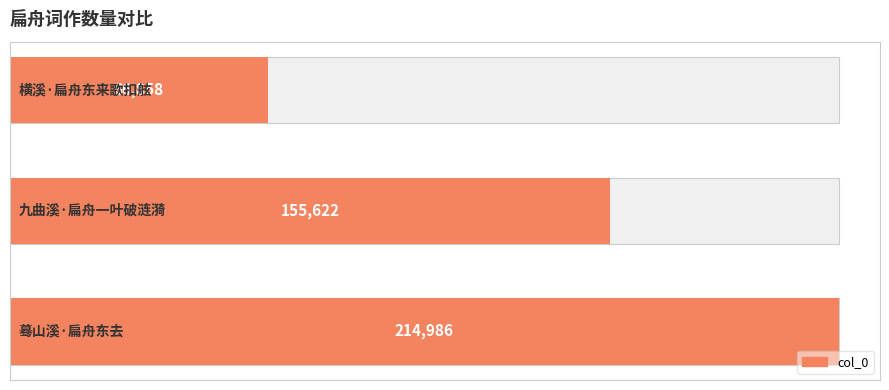

Reading left to right, list all the values displayed in this chart.

214986	155622	66858